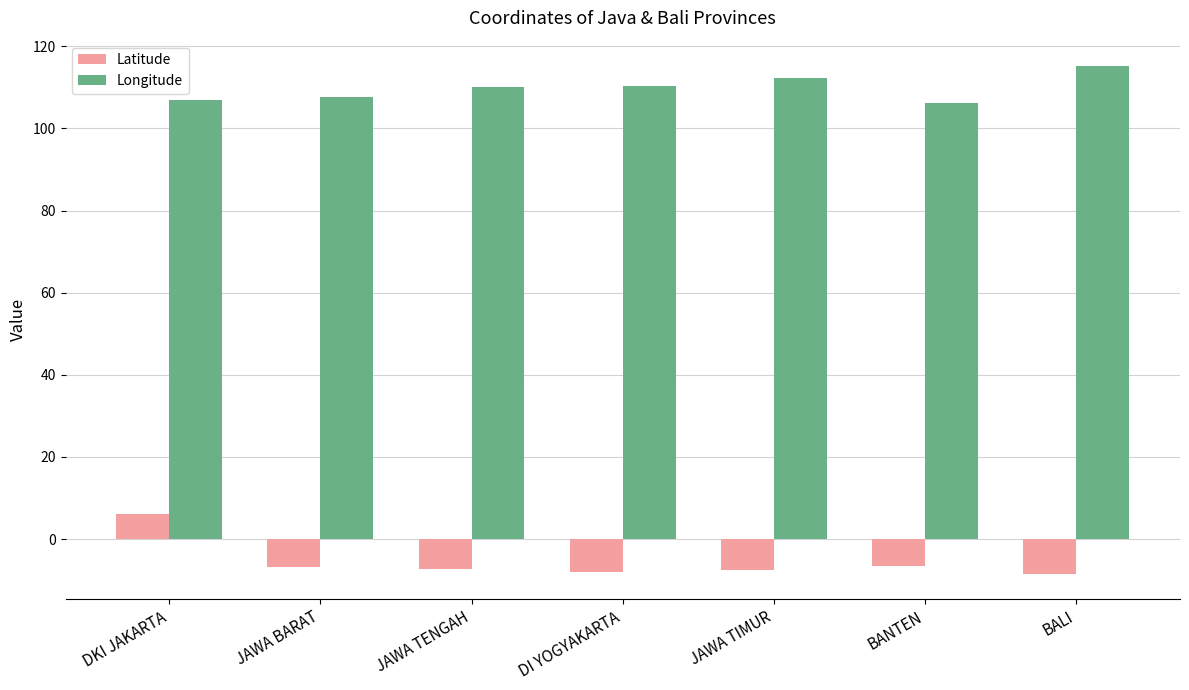

How many groups of bars are there?

7